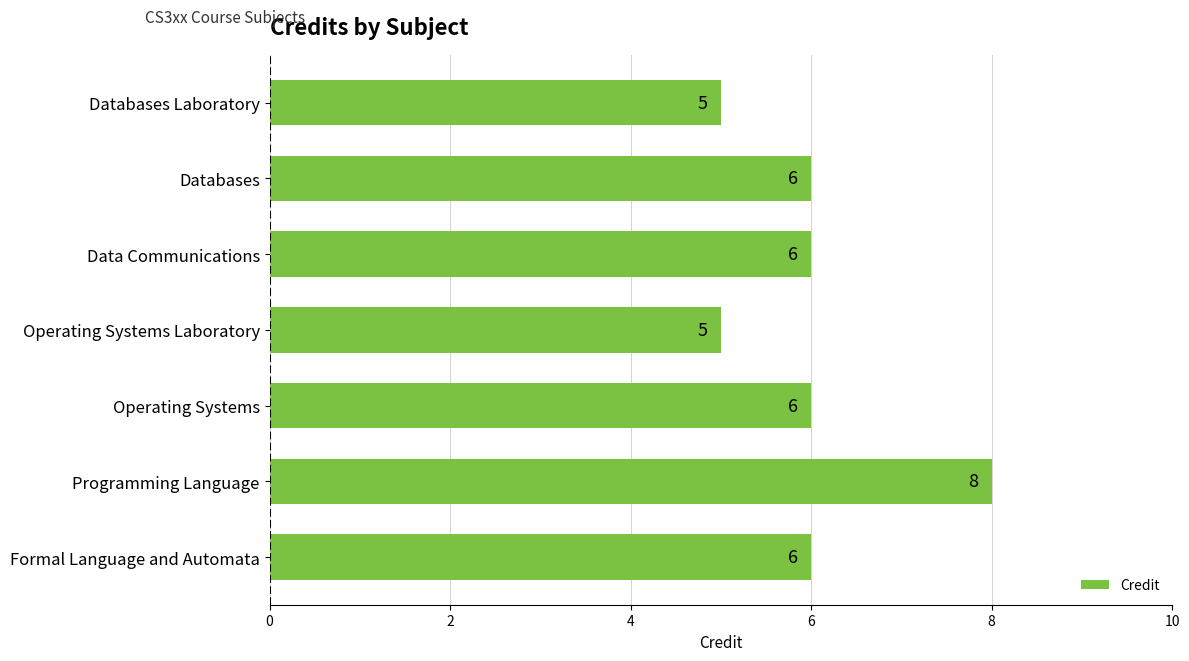

Reading bottom to top, what are all the values shown in this chart?

6	8	6	5	6	6	5